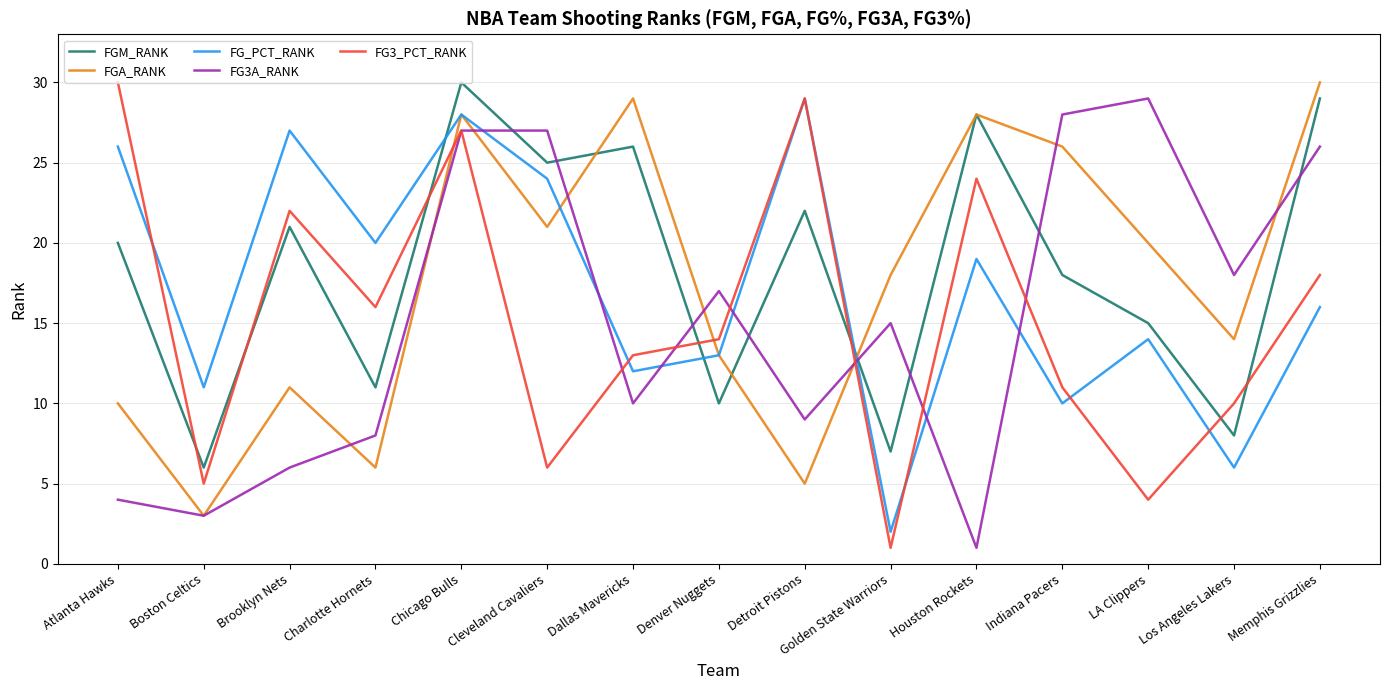

At how many categories does at least one series exceed 12?

14